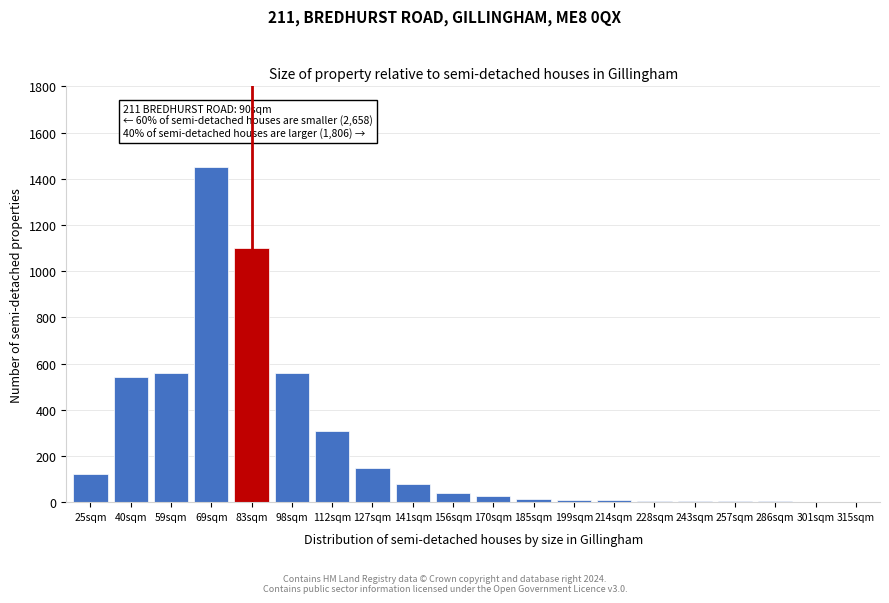

Approximately how many times larger is the value at 156sqm compared to 127sqm?

0.3